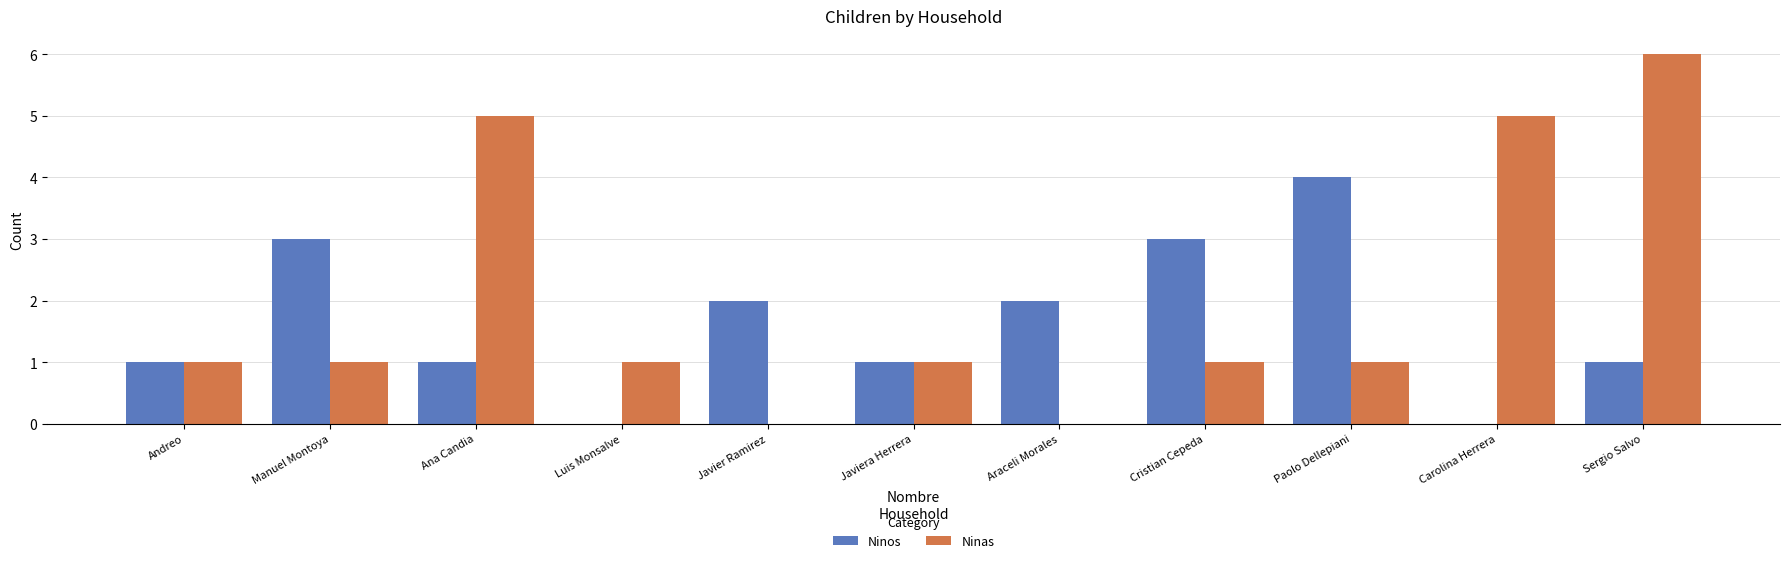

What is the sum of all Ninas values?

22